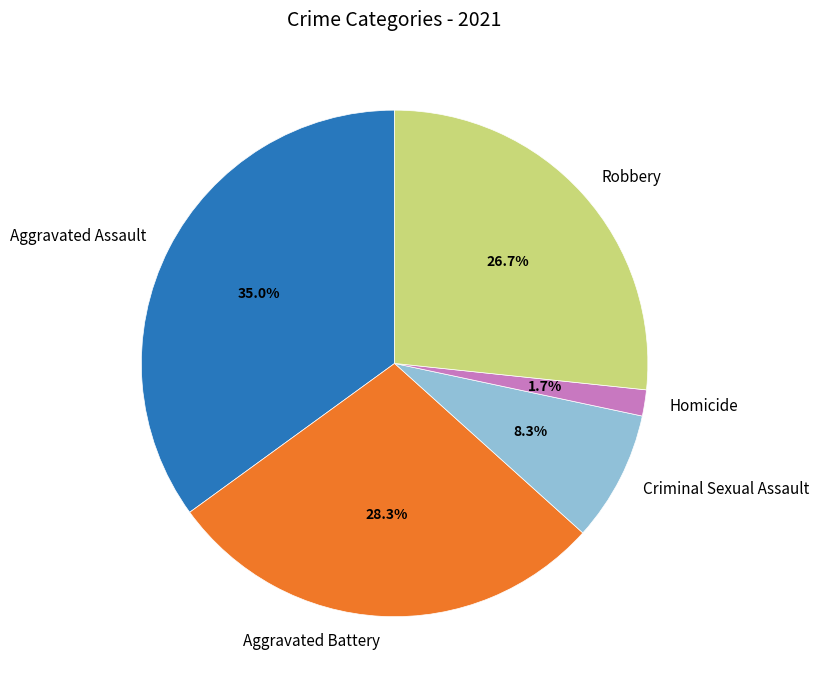

Count the number of slices in the pie.

5